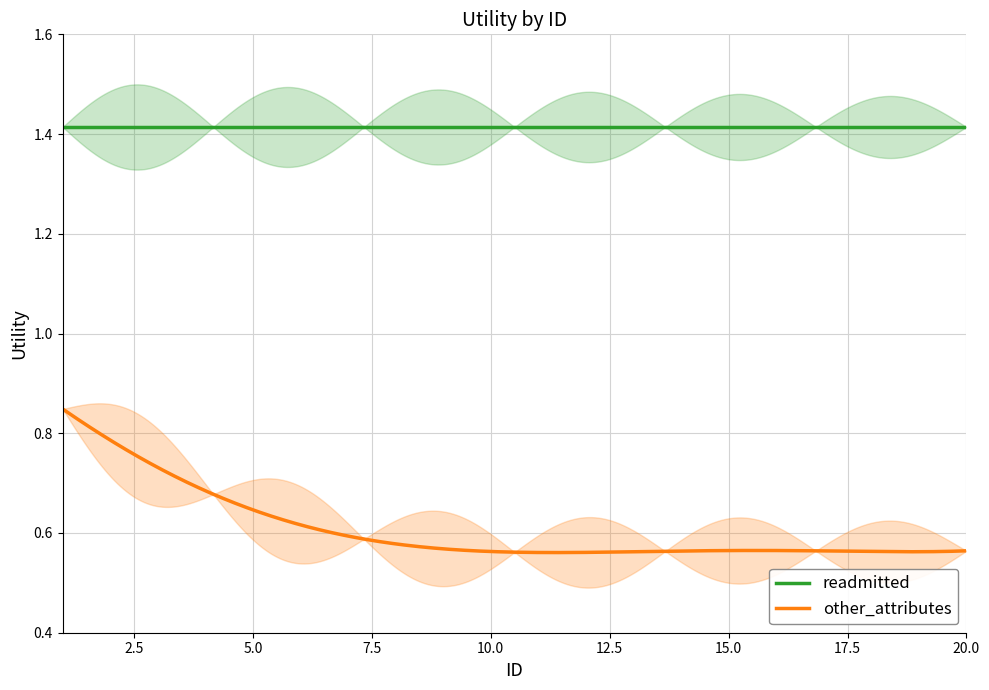

What is the difference between the highest and lowest values at 1?

0.6